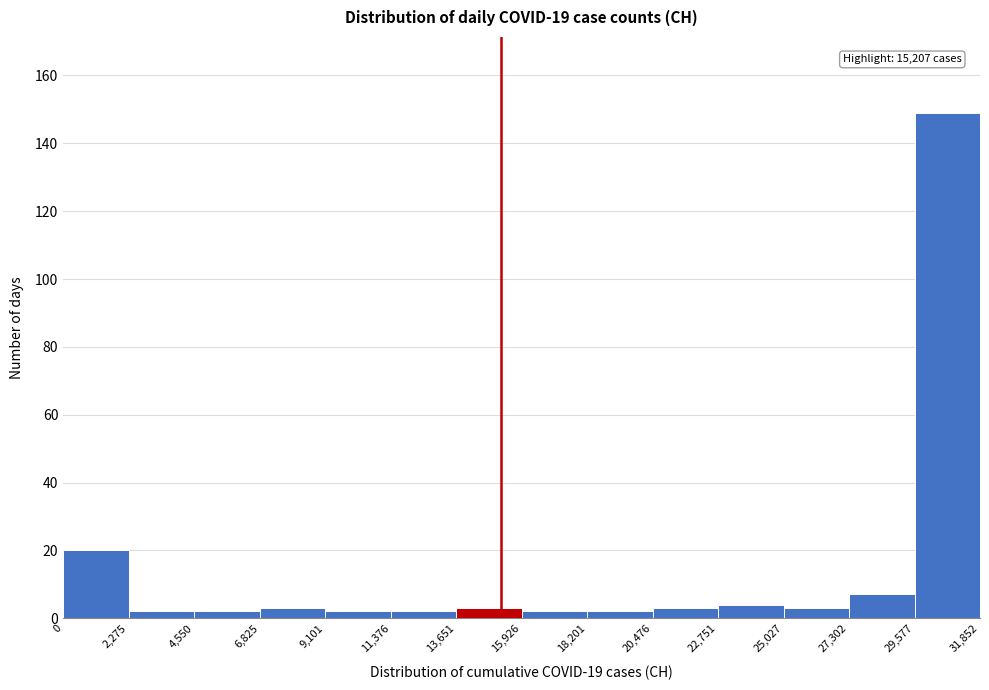

Which range on the x-axis has the tallest bar?

29,577 to 31,852